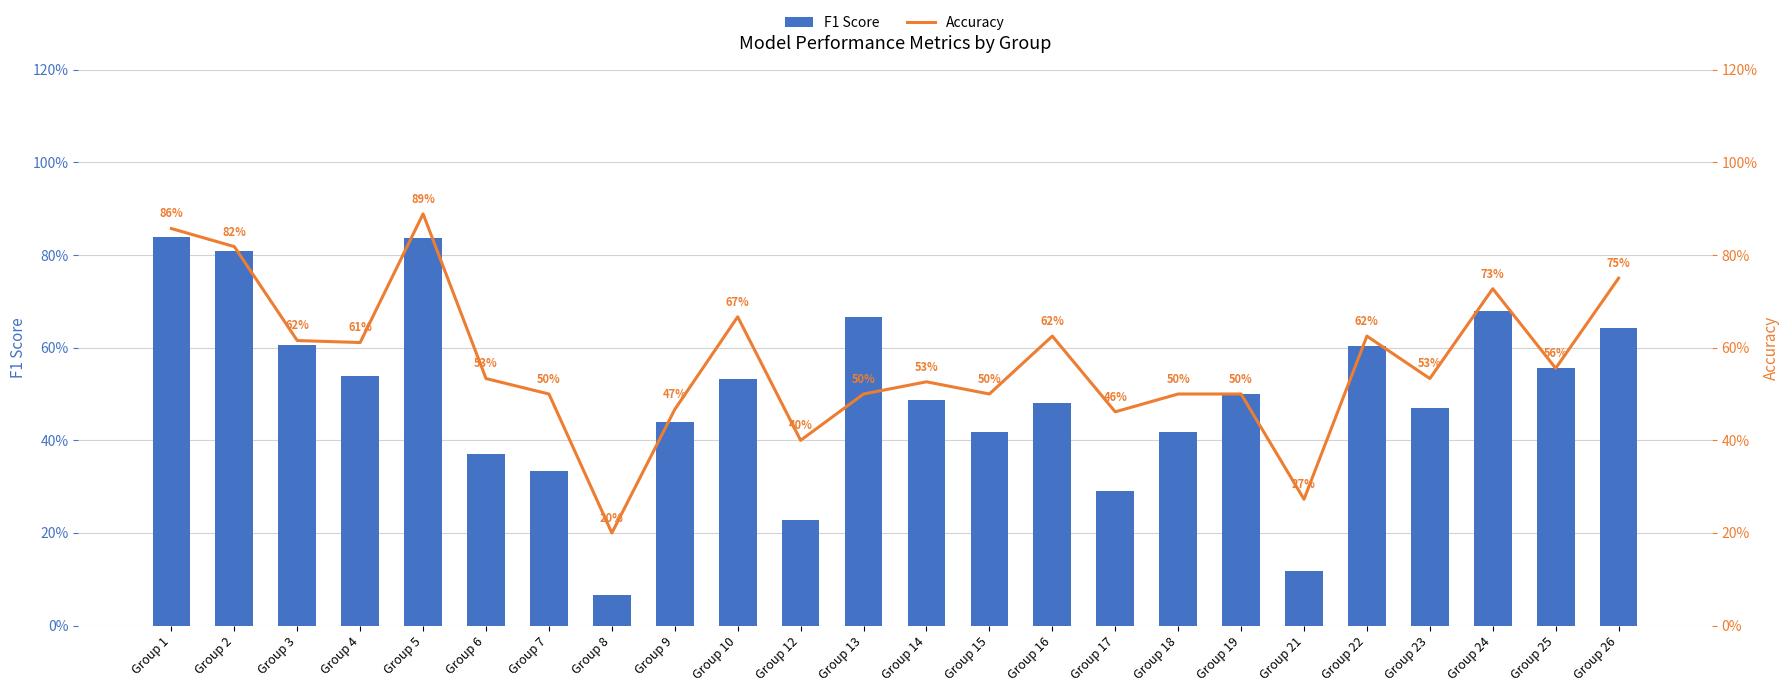

How many series are shown in this chart?

2